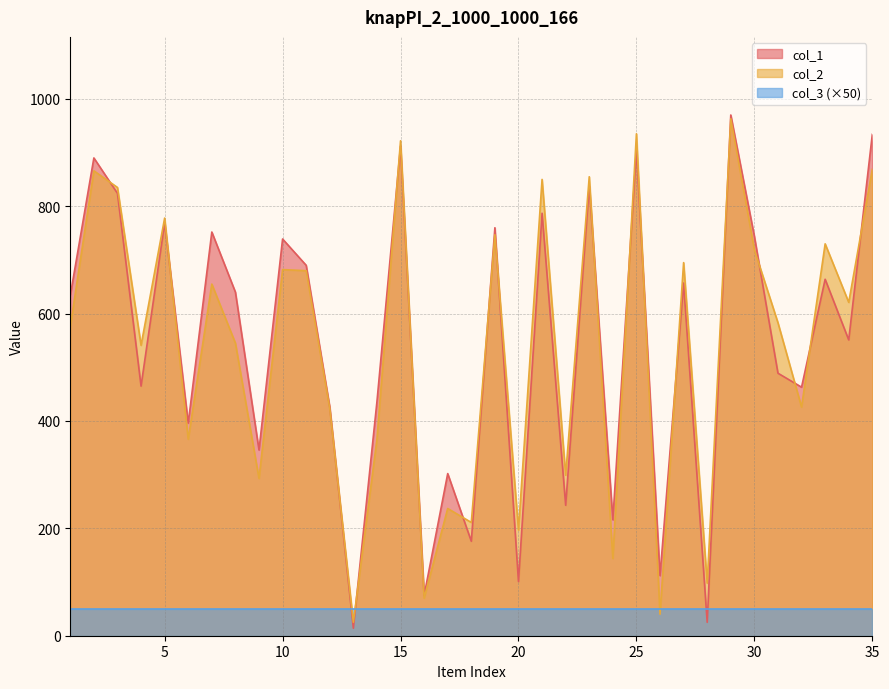

What are all the series names shown in the legend?

col_1, col_2, col_3 (×50)